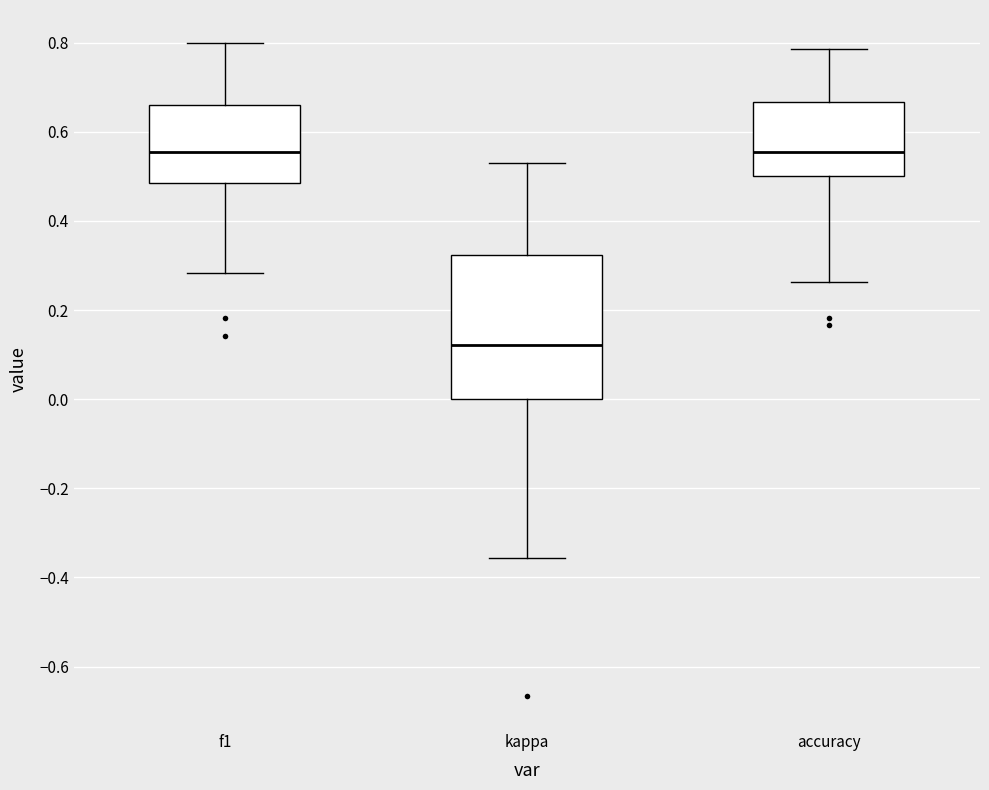

Which box is the tallest, from its lower edge to its upper edge?

kappa